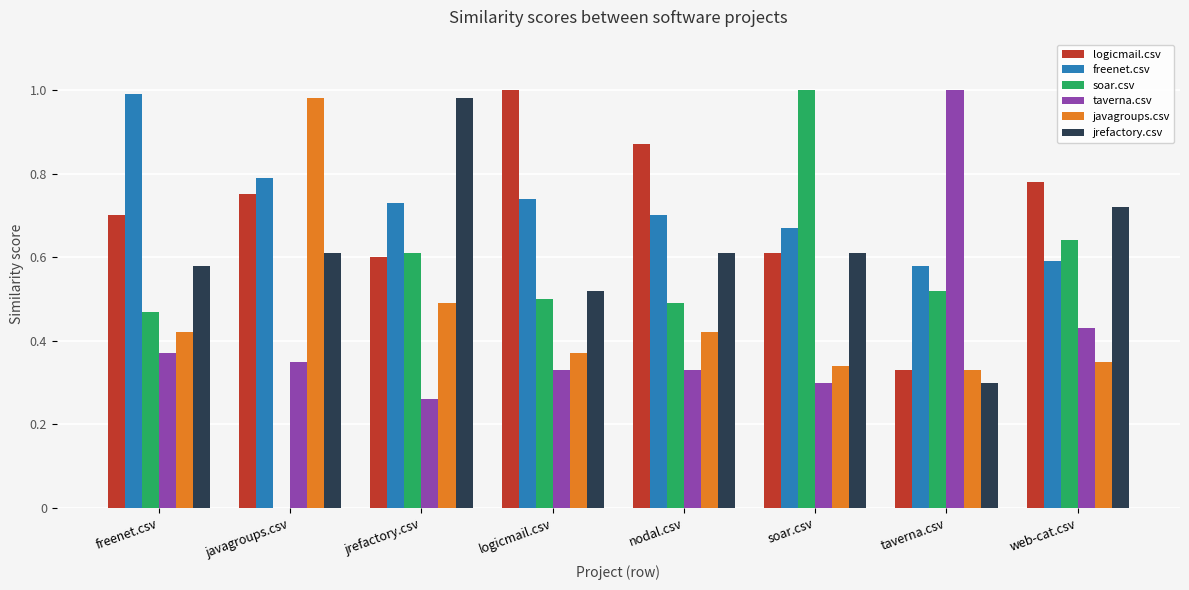

Does the chart contain stacked bars?

No